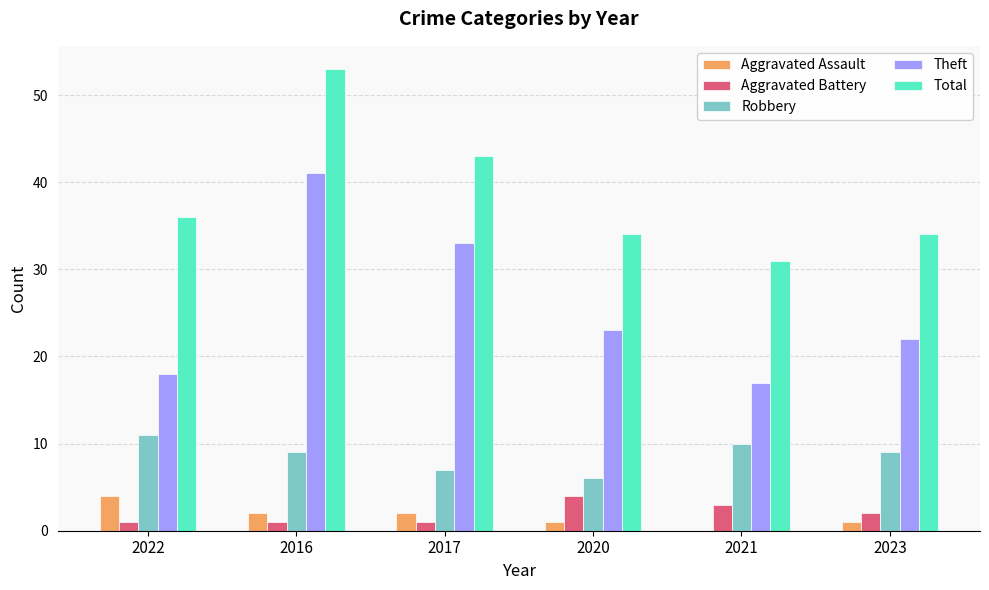

What is the maximum value shown in the chart?

53